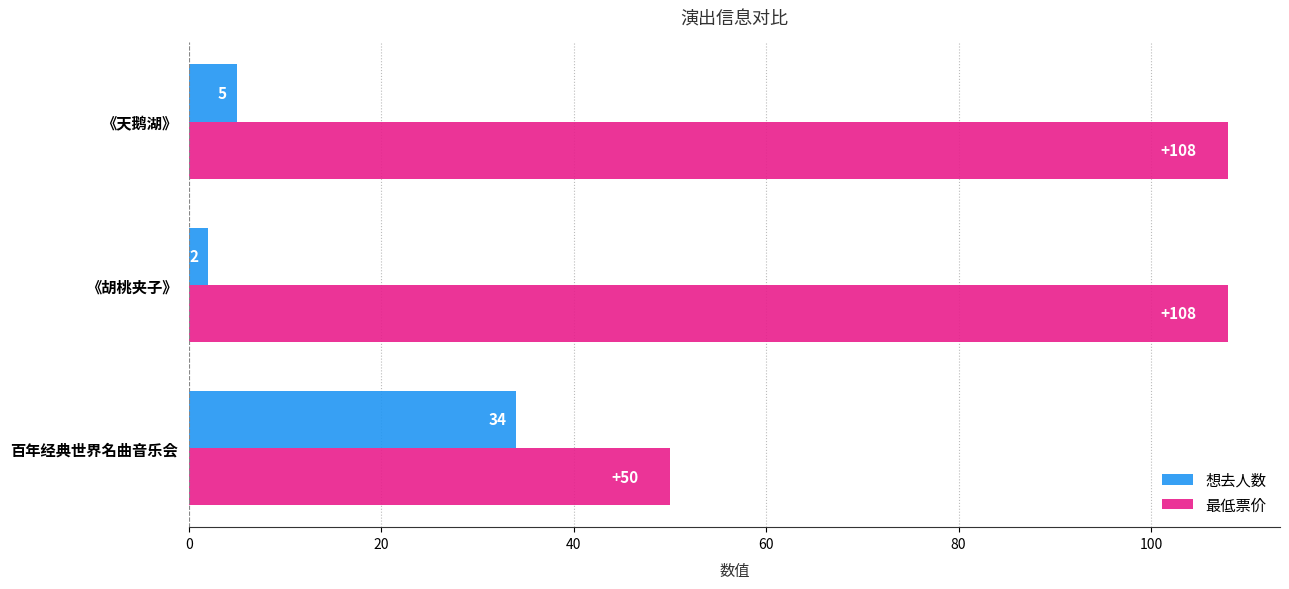

What are all the series names shown in the legend?

想去人数, 最低票价